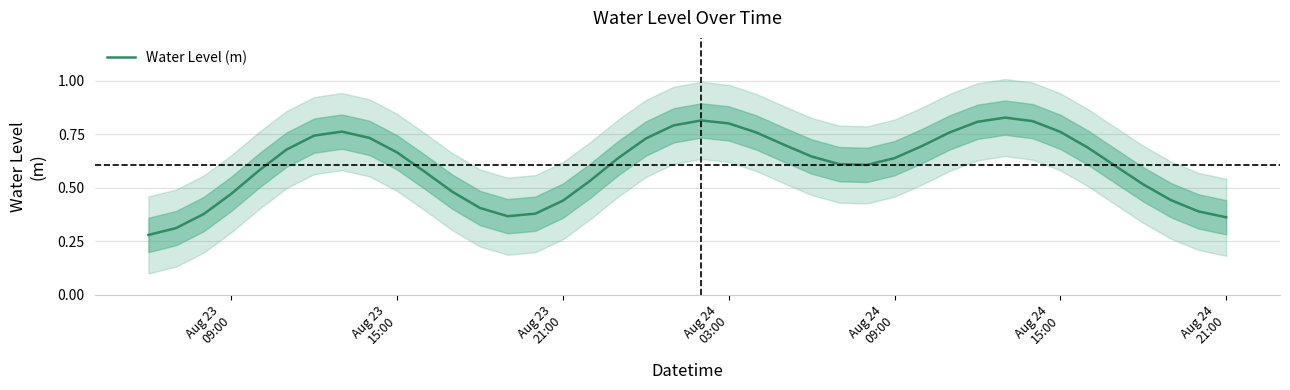

What is the sum of all values?

24.2